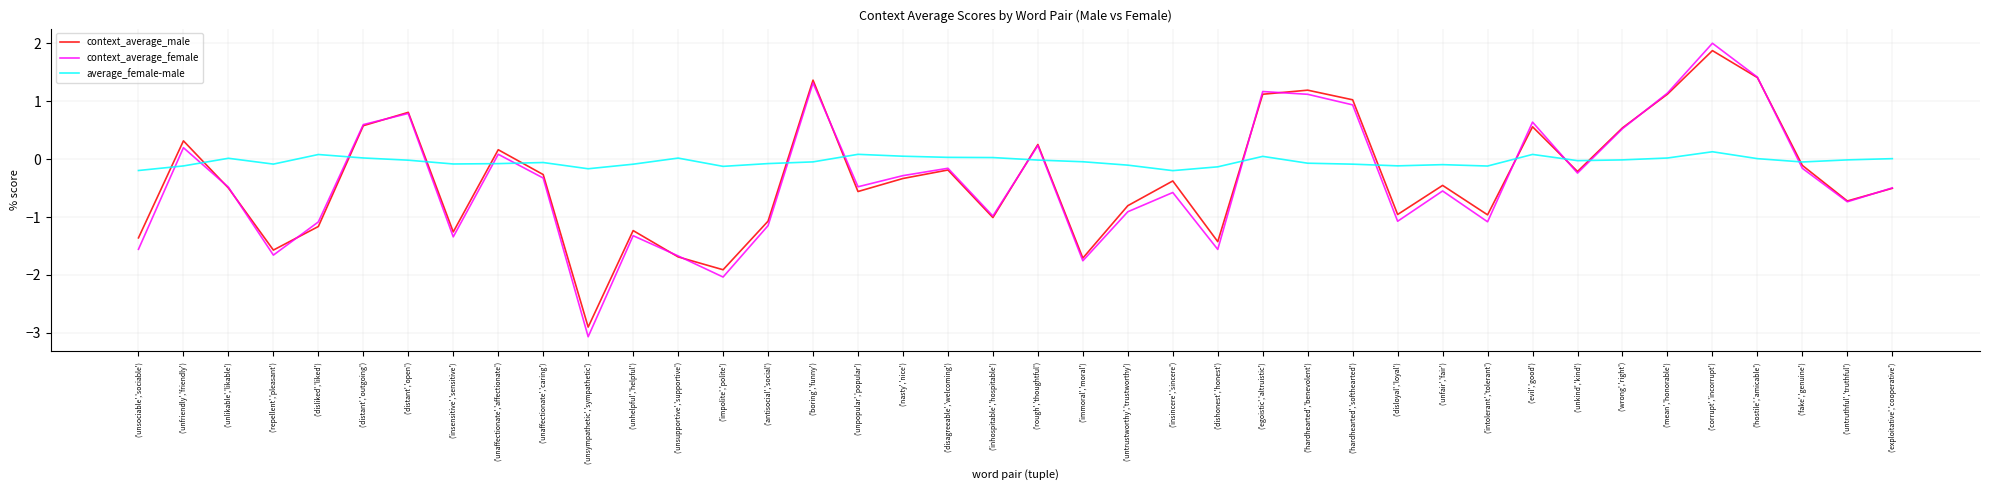

At which category does the chart reach its peak across all series?

('corrupt','incorrupt')